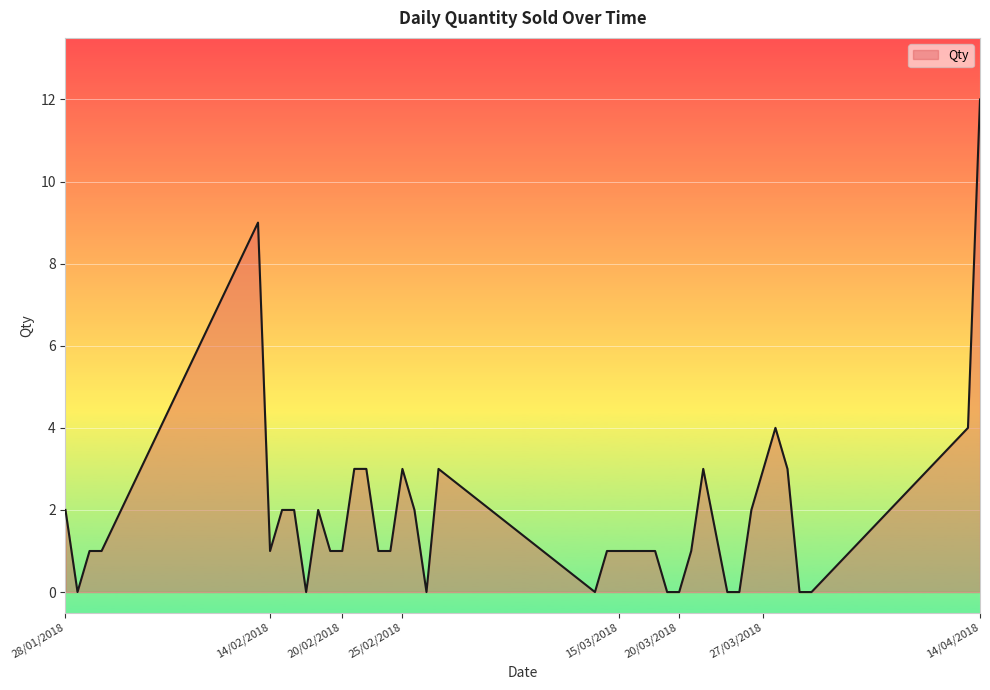

True or false: the data has more than 0 interior local peaks.

True